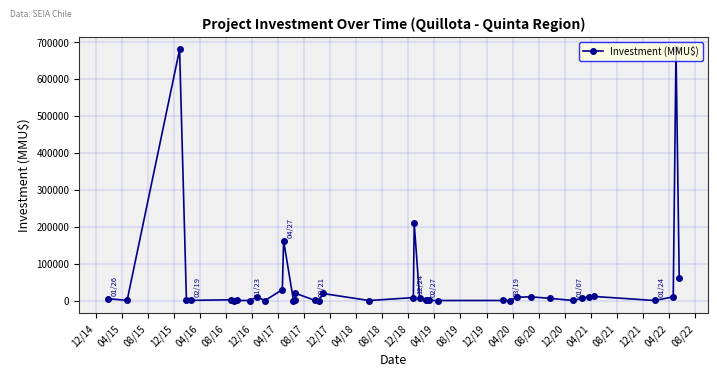

Between 04/20 and 04/16, which is larger?

04/16